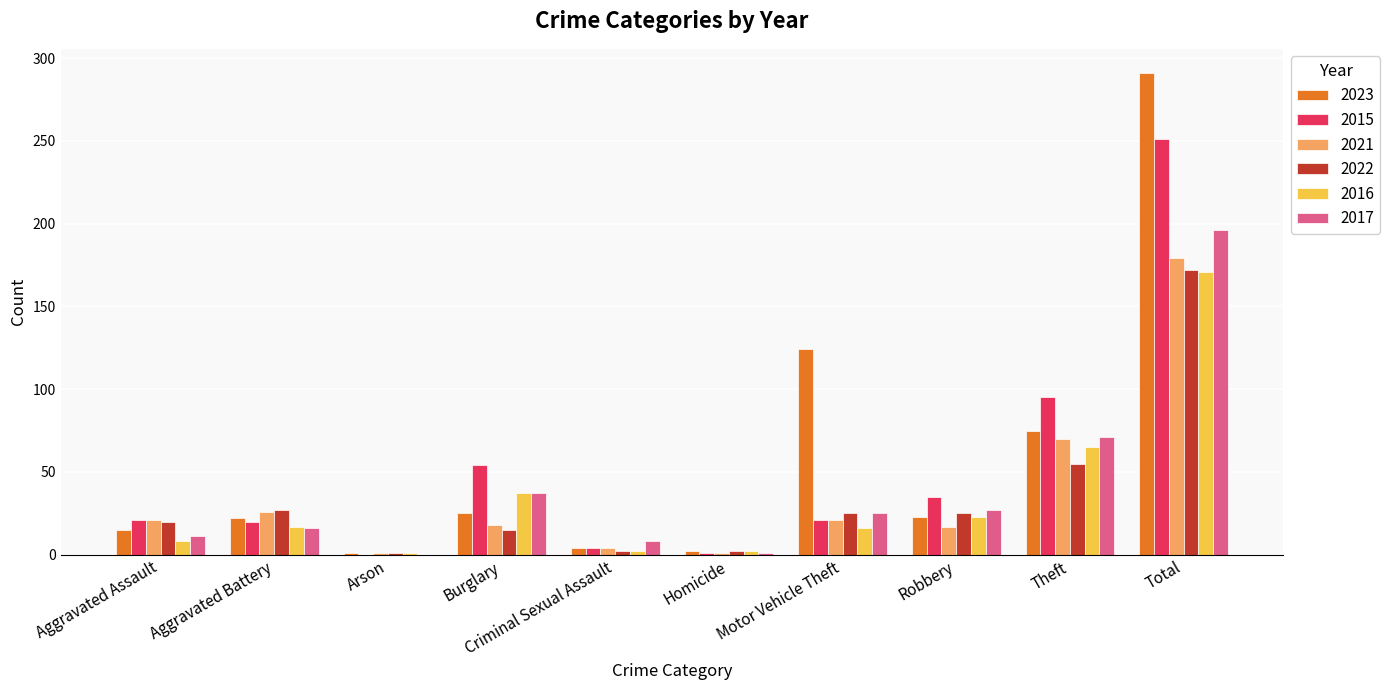

Is the value of 2021 at Motor Vehicle Theft greater than the value of 2017 at Theft?

No